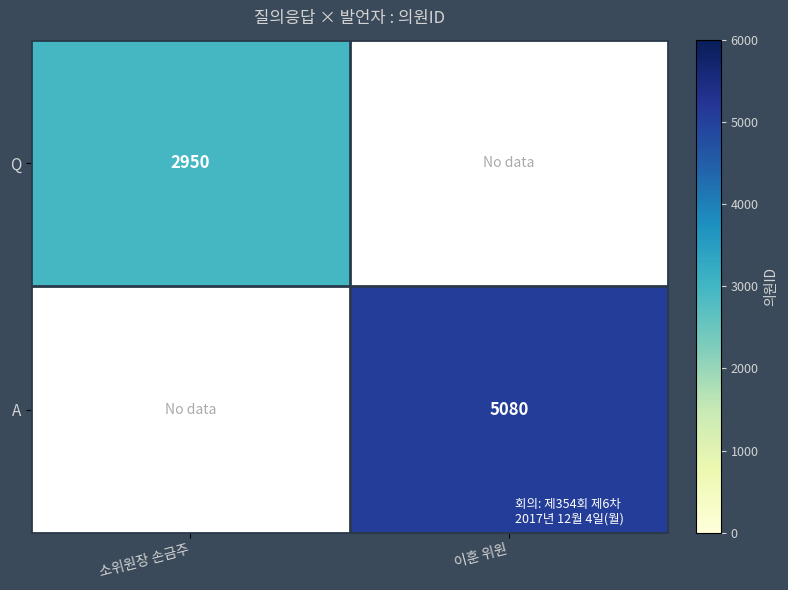

True or false: Q has a value of 749 at 소위원장 손금주.

False